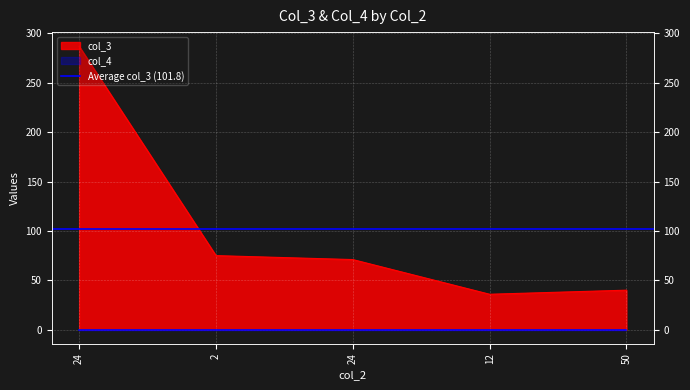

Which has a higher value, 2 or 12?

2